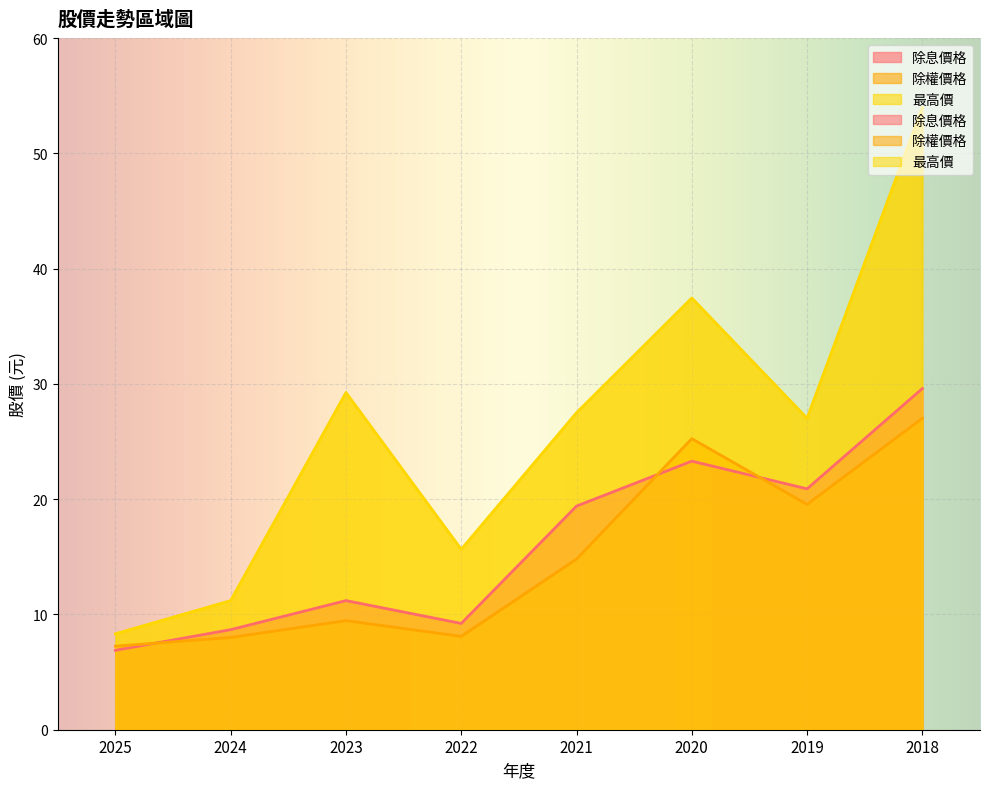

True or false: 除權價格 and 最高價 intersect in this chart.

False